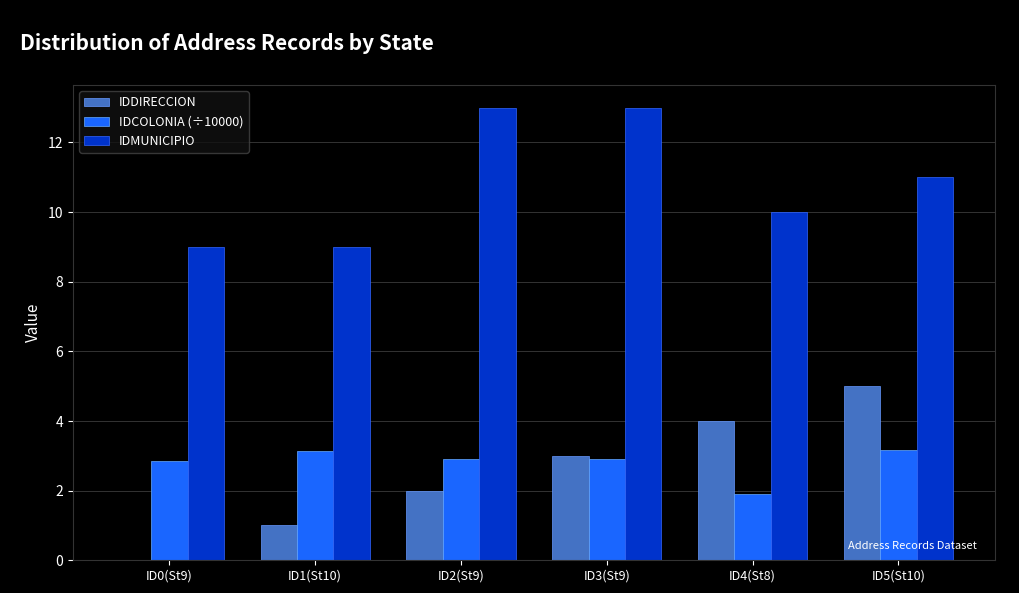

How many groups of bars are there?

6